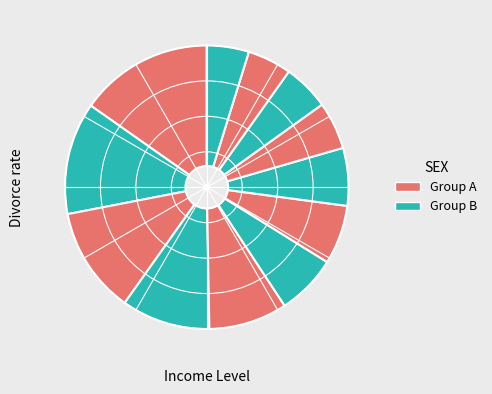

Which category has the smallest portion of the pie?

22146